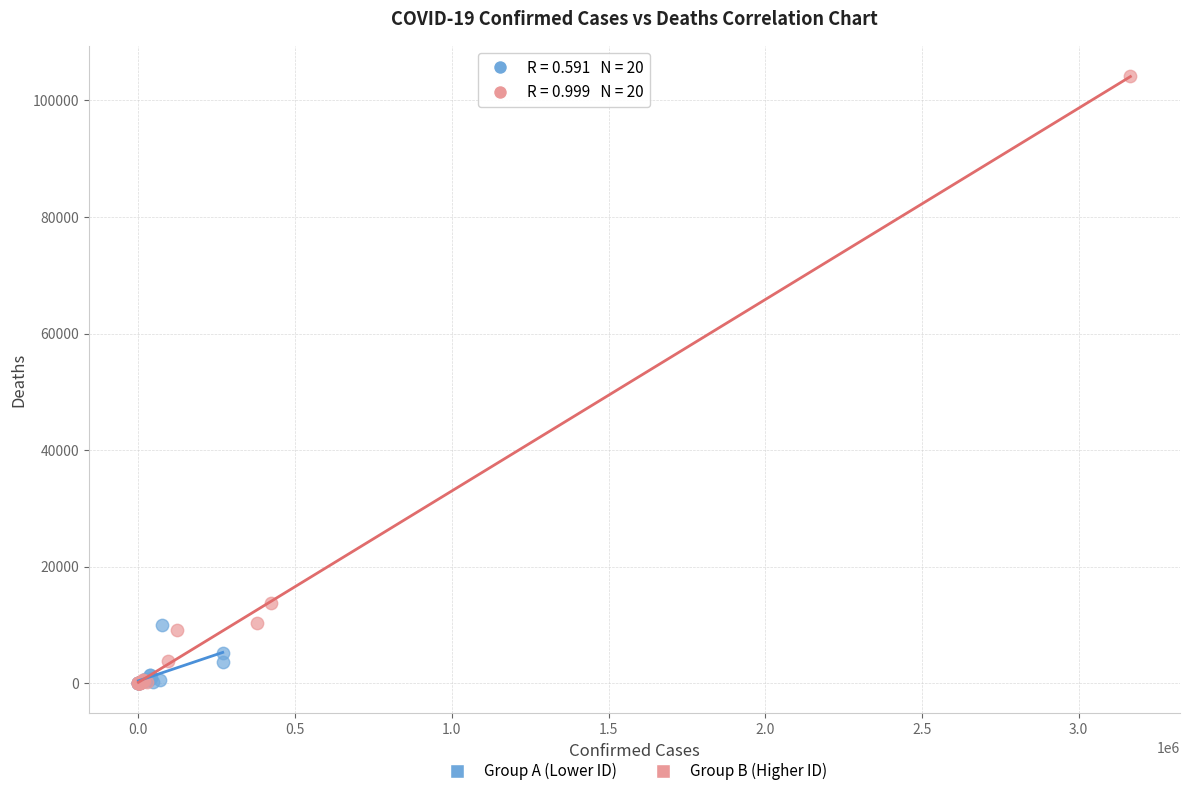

What are all the series names shown in the legend?

Group A (Lower ID), Group B (Higher ID)